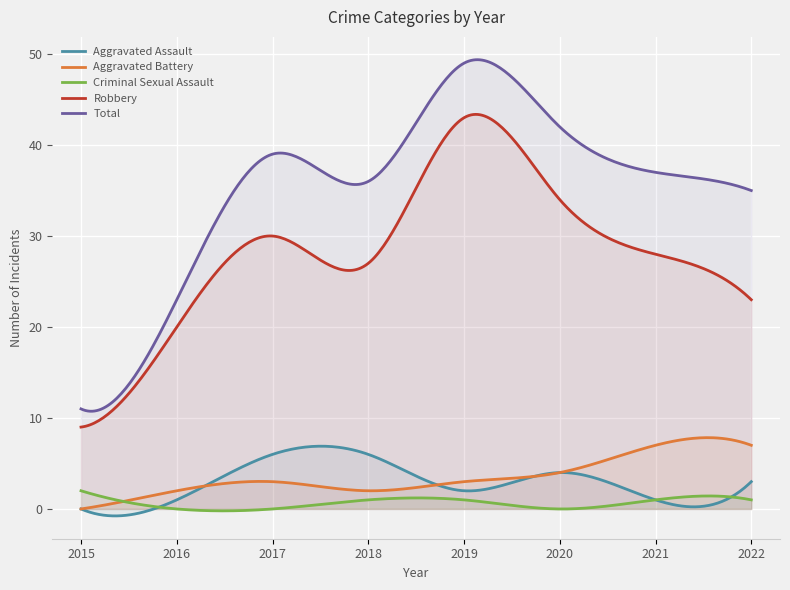

Rank the series by their maximum value, from highest to lowest.

Total, Robbery, Aggravated Battery, Aggravated Assault, Criminal Sexual Assault